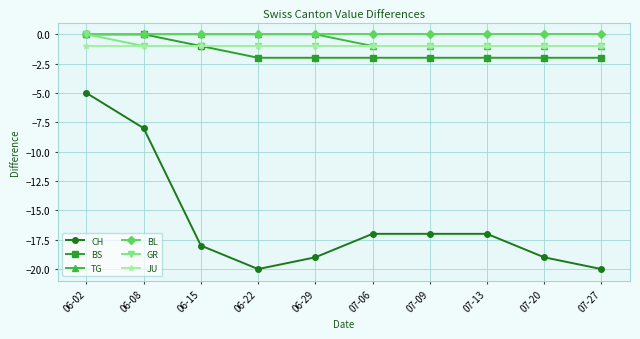

At how many categories does at least one series exceed -3?

10